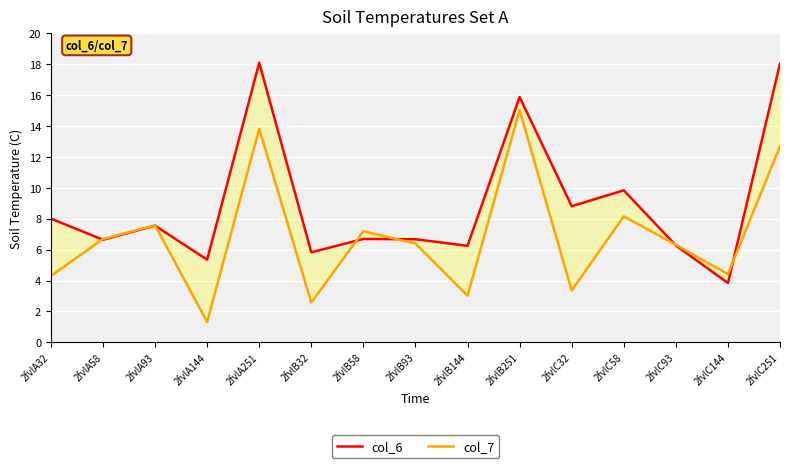

True or false: col_6 has a value of 5.2 at 2fvlC144.

False